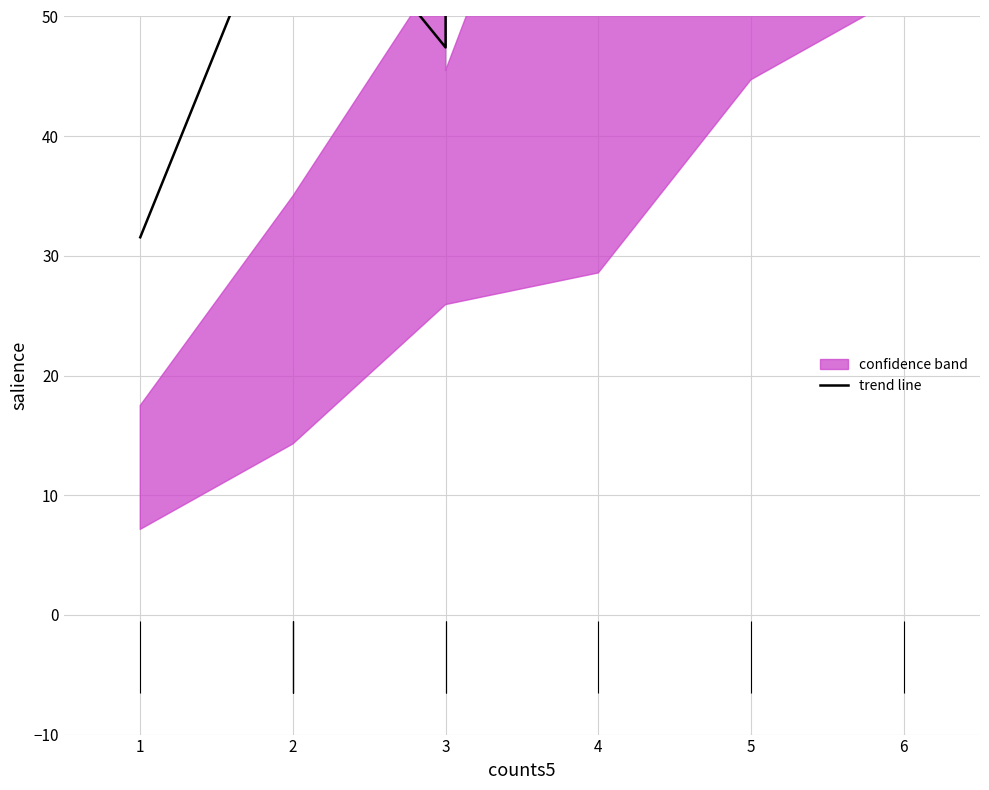

What is the difference between the maximum and minimum values?

77.6